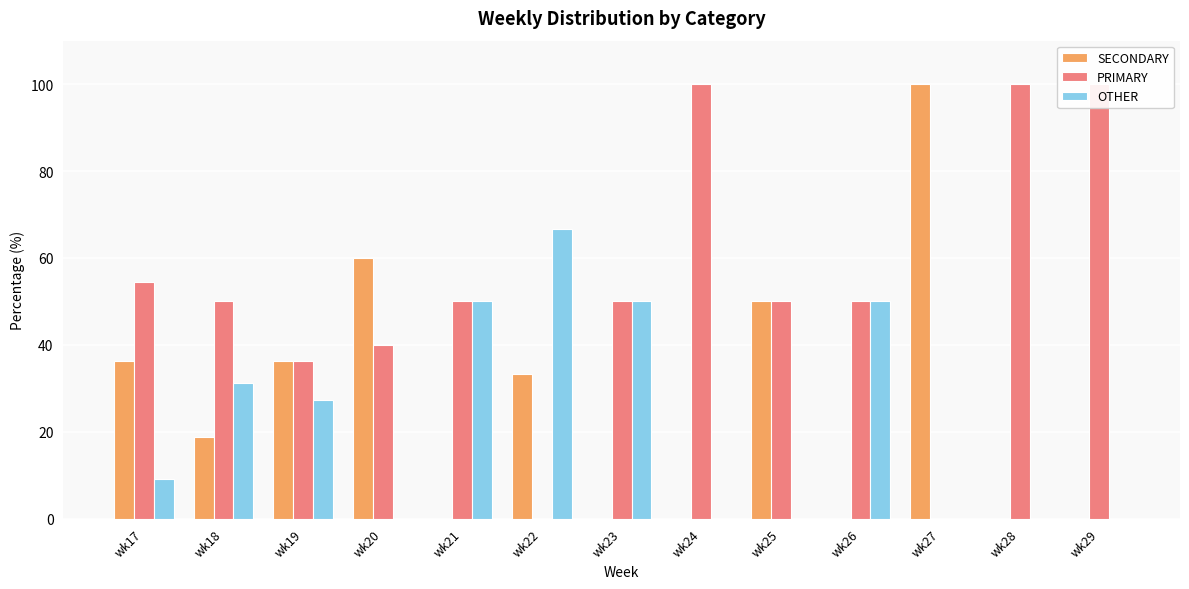

At wk20, list the series in order from largest to smallest.

SECONDARY, PRIMARY, OTHER